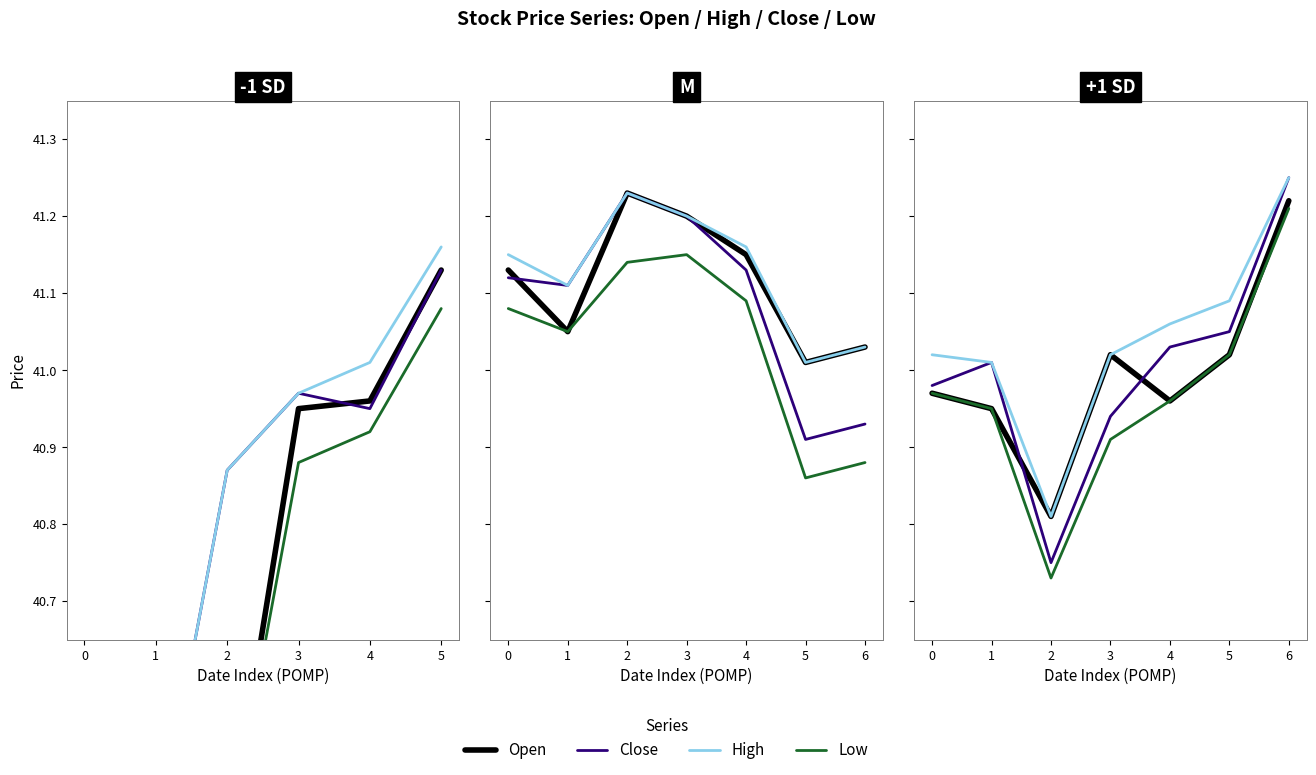

True or false: High and Close intersect in this chart.

False